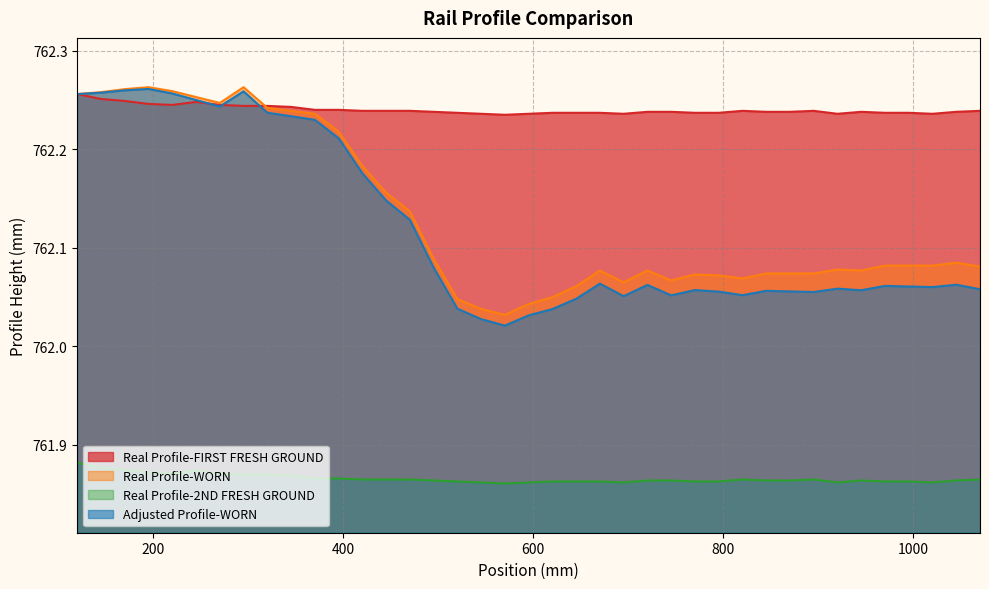

Reading left to right, extract all data points from this chart.

Real Profile-FIRST FRESH GROUND: 762.3	762.3	762.2	762.2	762.2	762.2	762.2	762.2	762.2	762.2	762.2	762.2	762.2	762.2	762.2	762.2	762.2	762.2	762.2	762.2	762.2	762.2	762.2	762.2	762.2	762.2	762.2	762.2	762.2	762.2	762.2	762.2	762.2	762.2	762.2	762.2	762.2	762.2	762.2
Real Profile-WORN: 762.3	762.3	762.3	762.3	762.3	762.3	762.2	762.3	762.2	762.2	762.2	762.2	762.2	762.2	762.1	762.1	762.0	762.0	762.0	762.0	762.0	762.1	762.1	762.1	762.1	762.1	762.1	762.1	762.1	762.1	762.1	762.1	762.1	762.1	762.1	762.1	762.1	762.1	762.1
Real Profile-2ND FRESH GROUND: 761.9	761.9	761.9	761.9	761.9	761.9	761.9	761.9	761.9	761.9	761.9	761.9	761.9	761.9	761.9	761.9	761.9	761.9	761.9	761.9	761.9	761.9	761.9	761.9	761.9	761.9	761.9	761.9	761.9	761.9	761.9	761.9	761.9	761.9	761.9	761.9	761.9	761.9	761.9
Adjusted Profile-WORN: 762.3	762.3	762.3	762.3	762.3	762.2	762.2	762.3	762.2	762.2	762.2	762.2	762.2	762.1	762.1	762.1	762.0	762.0	762.0	762.0	762.0	762.0	762.1	762.1	762.1	762.1	762.1	762.1	762.1	762.1	762.1	762.1	762.1	762.1	762.1	762.1	762.1	762.1	762.1